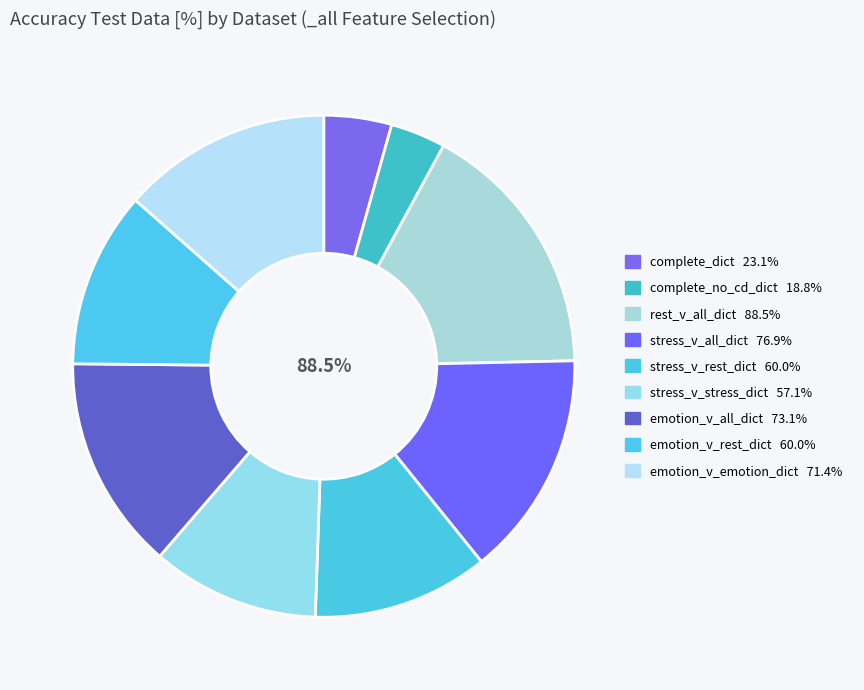

Approximately how many times larger is the value at complete_no_cd_dict compared to emotion_v_all_dict?

0.3